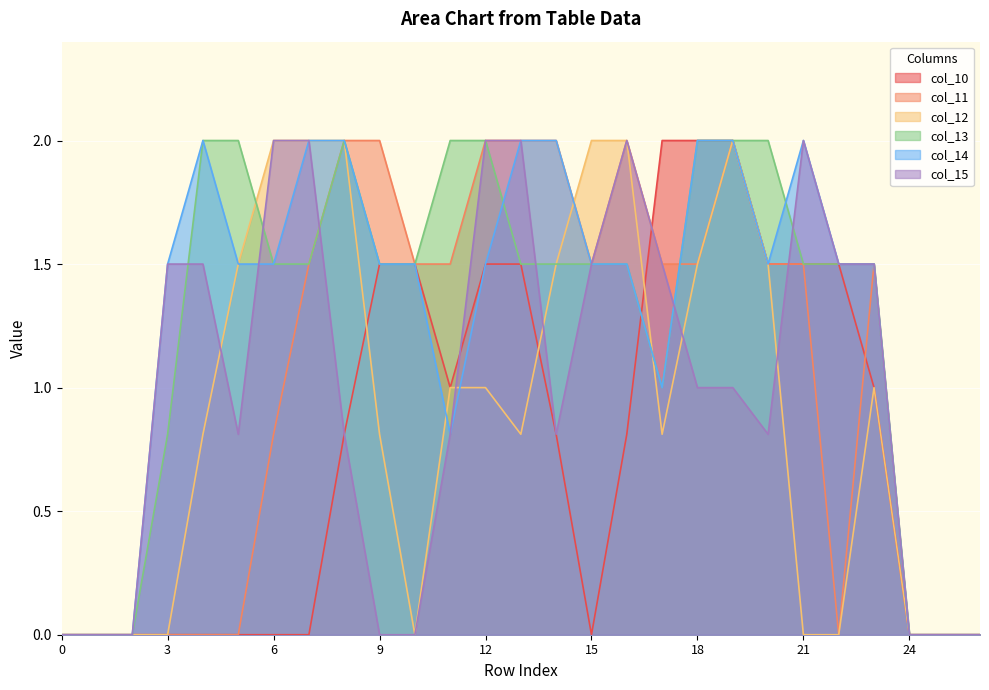

How many times do col_14 and col_12 cross each other?

4